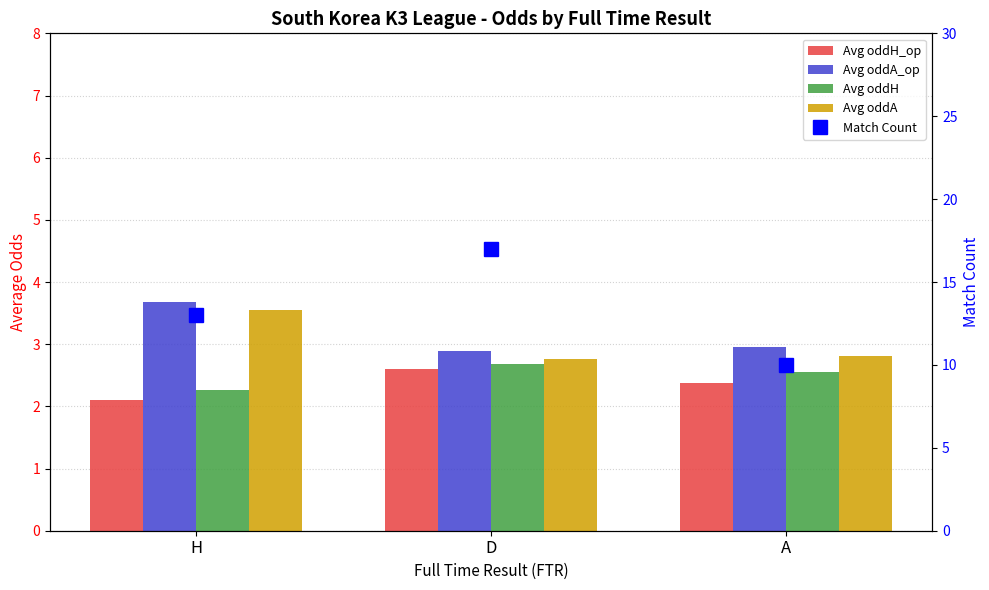

The value of Avg oddH_op at A is 0.5. True or false?

False